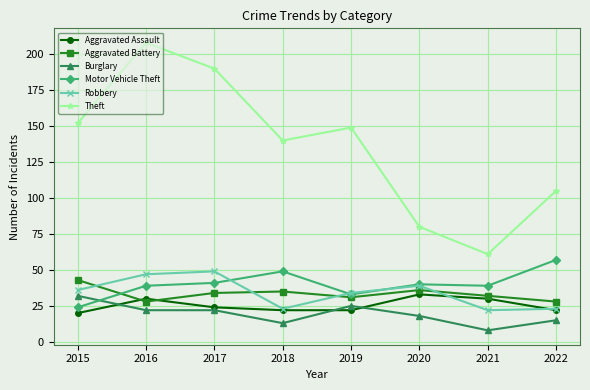

At which category is the sum across all series the highest?

2016